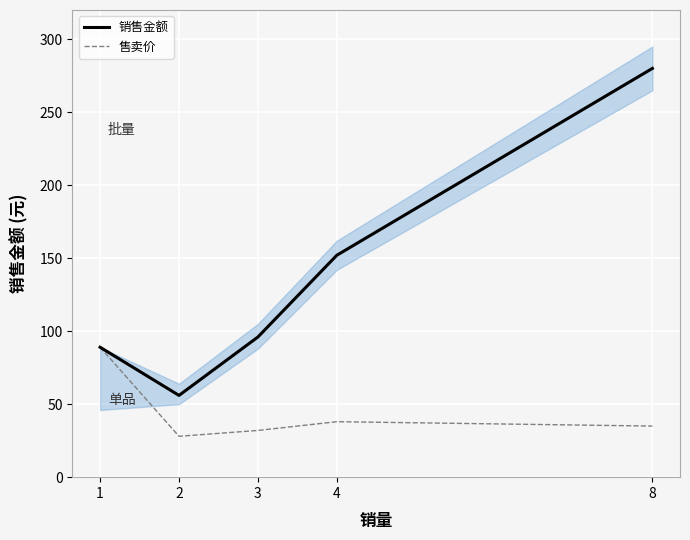

In 售卖价, how many points are higher than both neighbors (excluding endpoints)?

1